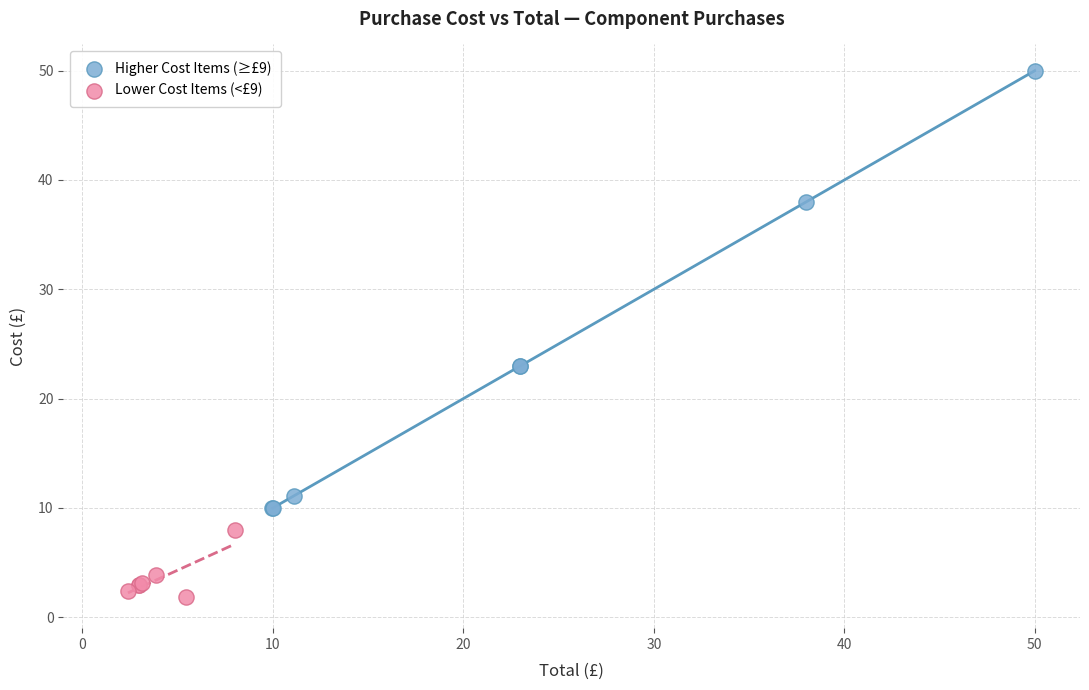

Which series reaches the minimum Y coordinate?

Lower Cost Items (<£9)